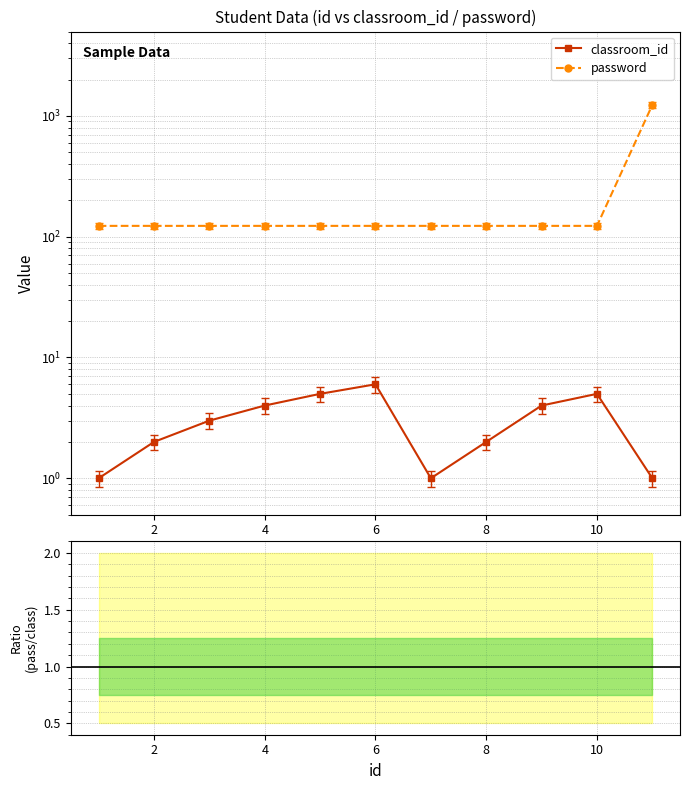

True or false: classroom_id and password / classroom_id intersect in this chart.

False